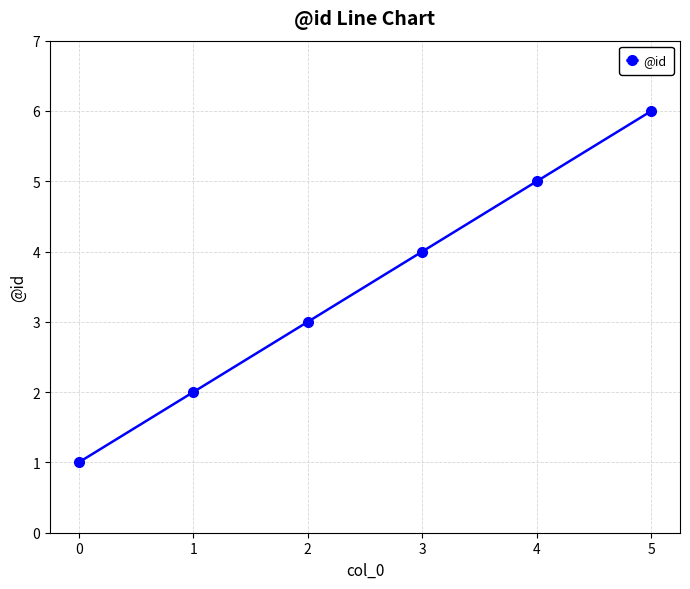

Reading right to left, list all the values displayed in this chart.

5=6	4=5	3=4	2=3	1=2	0=1